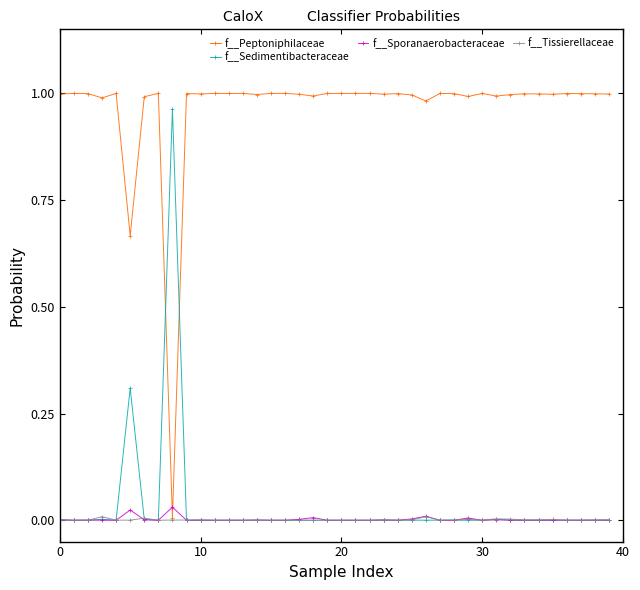

Which series ends up on top after the final intersection of f__Peptoniphilaceae and f__Sedimentibacteraceae?

f__Peptoniphilaceae